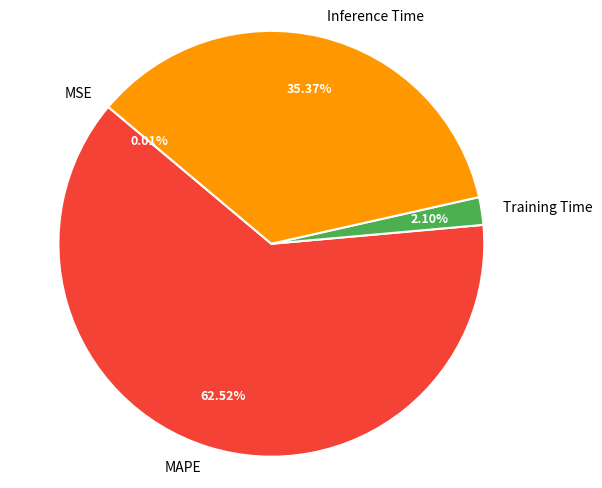

Is the sum of Training Time and Inference Time greater than half?

No